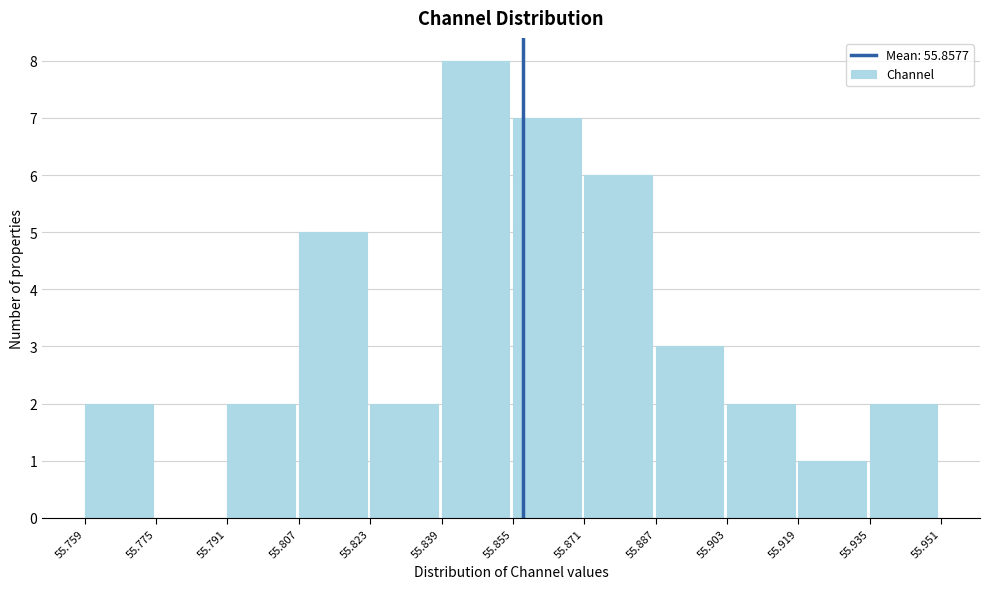

Which range on the x-axis has the tallest bar?

55.839 to 55.855